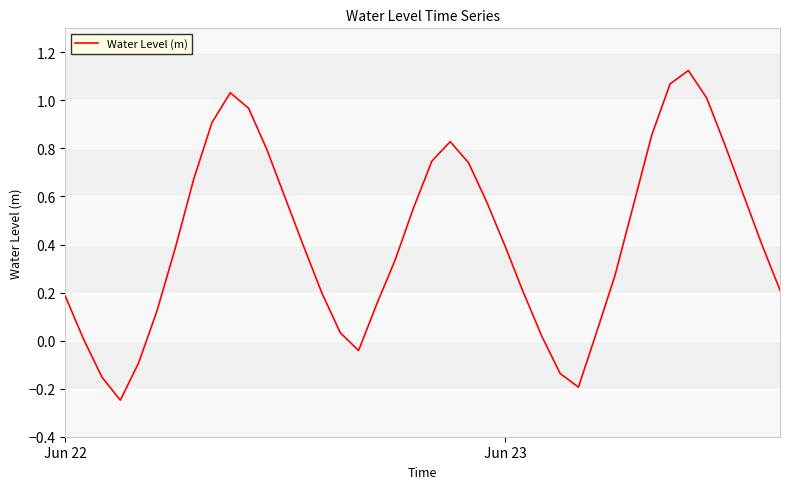

Reading right to left, transcribe all the data shown in this chart.

0.2	0.4	0.6	0.8	1.0	1.1	1.1	0.9	0.6	0.3	0.0	-0.2	-0.1	0.0	0.2	0.4	0.6	0.7	0.8	0.7	0.6	0.3	0.2	-0.0	0.0	0.2	0.4	0.6	0.8	1.0	1.0	0.9	0.7	0.4	0.1	-0.1	-0.2	-0.2	0.0	0.2